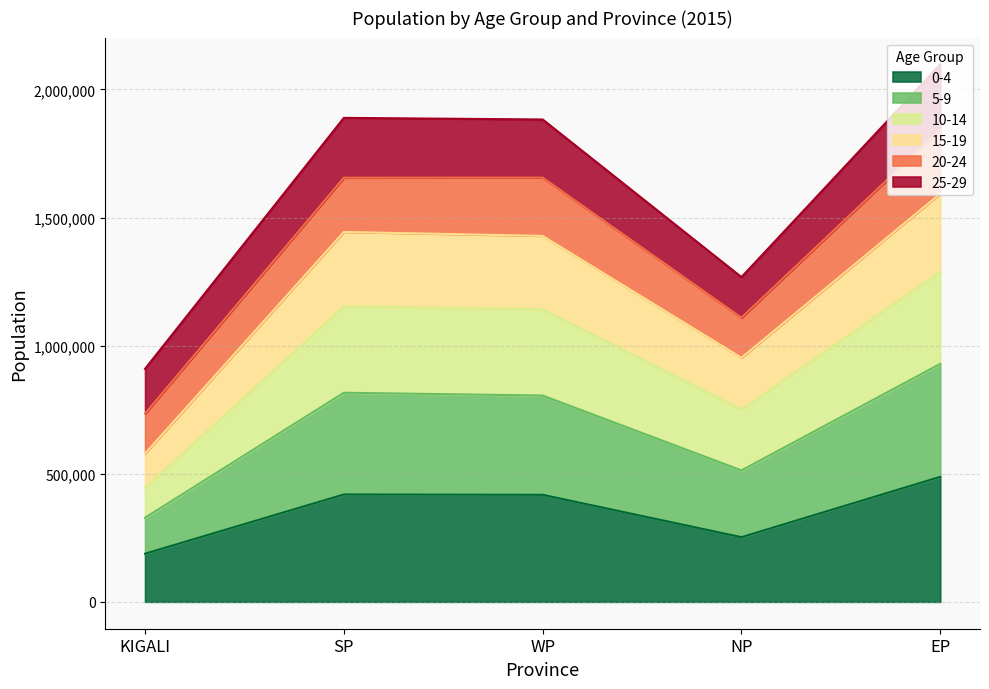

At which label does 0-4 reach its peak?

EP